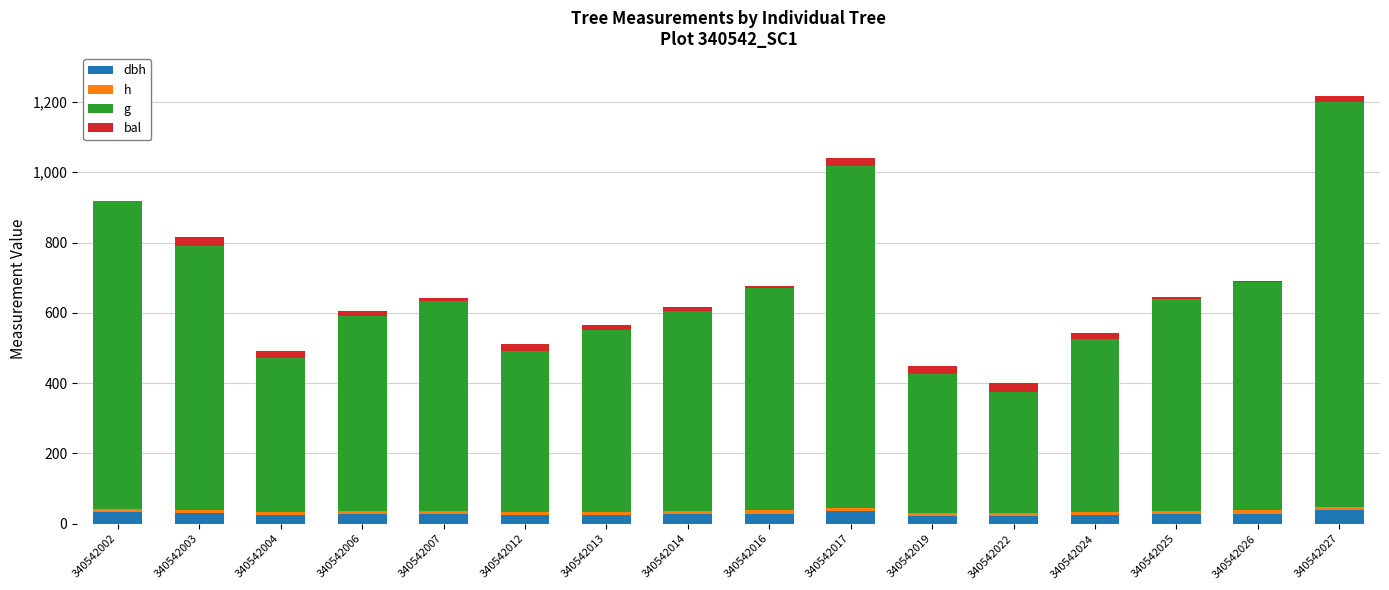

Where is g nearest to the value 748?

340542003